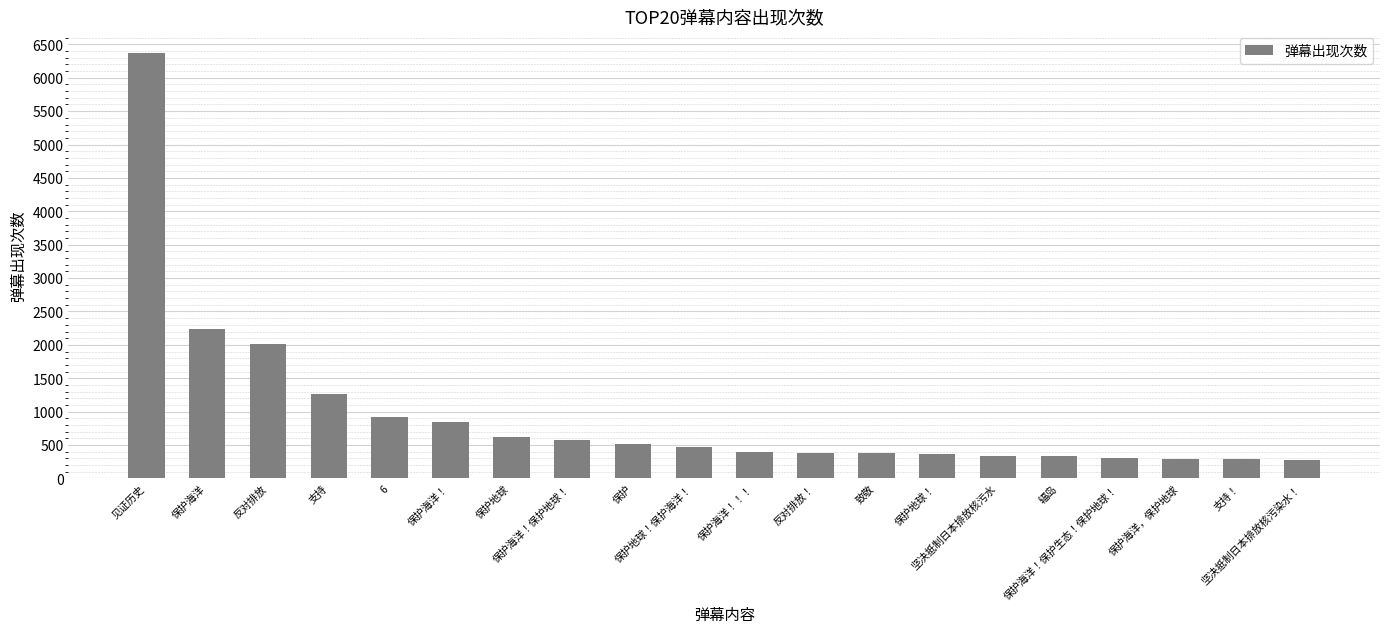

True or false: the data shows 86 at 坚决抵制日本排放核污水.

False